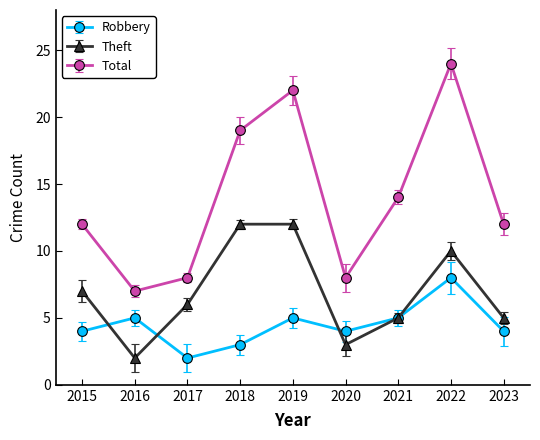

What is the highest value of the Robbery series?

8